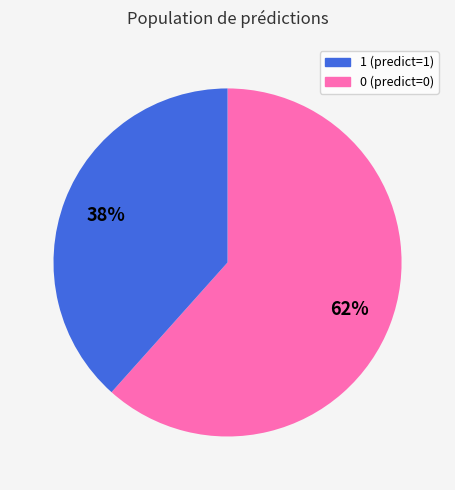

Is there any slice that represents more than half of the pie?

Yes